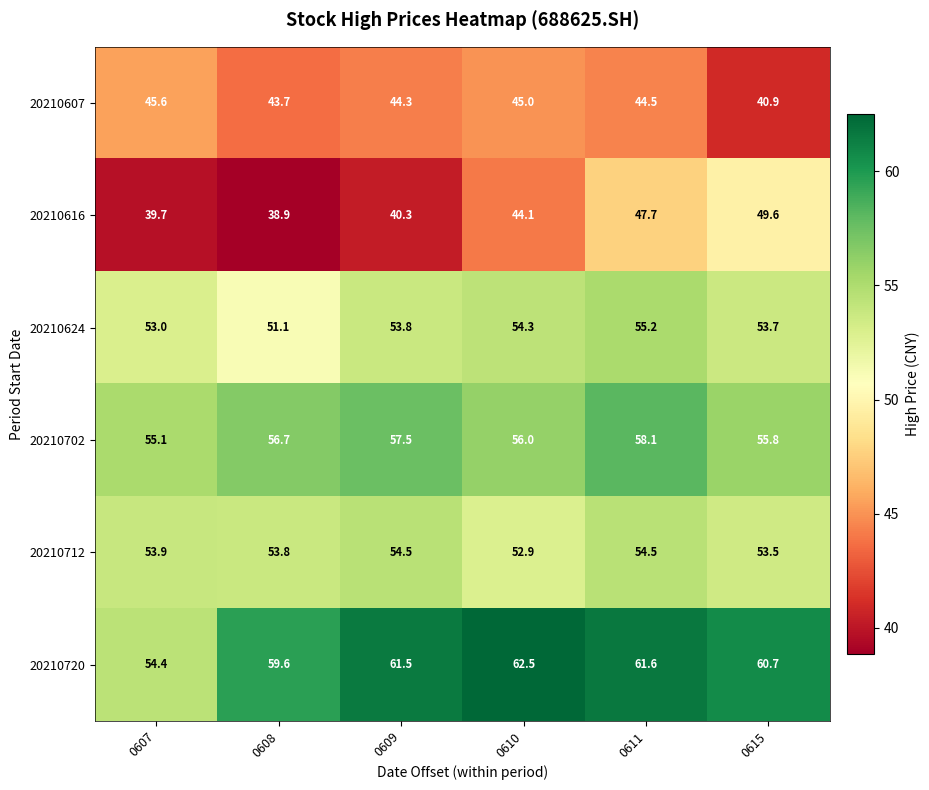

True or false: 20210702 has a value of 55.8 at 0615.

True